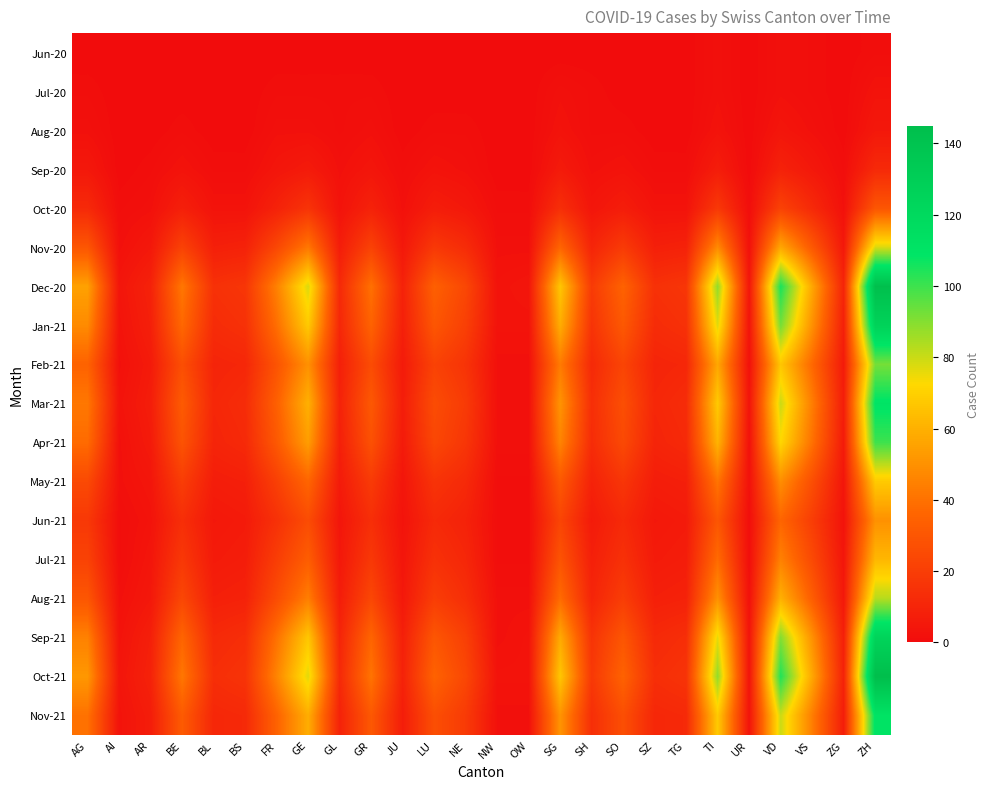

What is the maximum value shown in the chart?

145